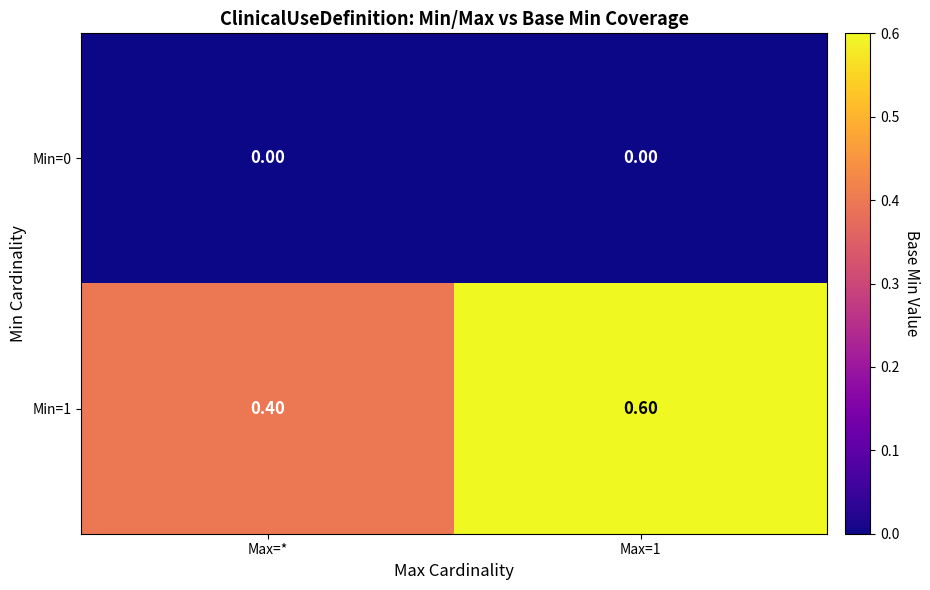

At Max=*, list the series in order from largest to smallest.

Min=1, Min=0